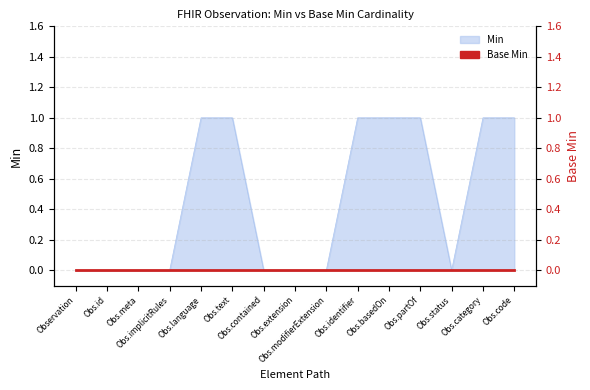

The value at Obs.implicitRules is 0. True or false?

True